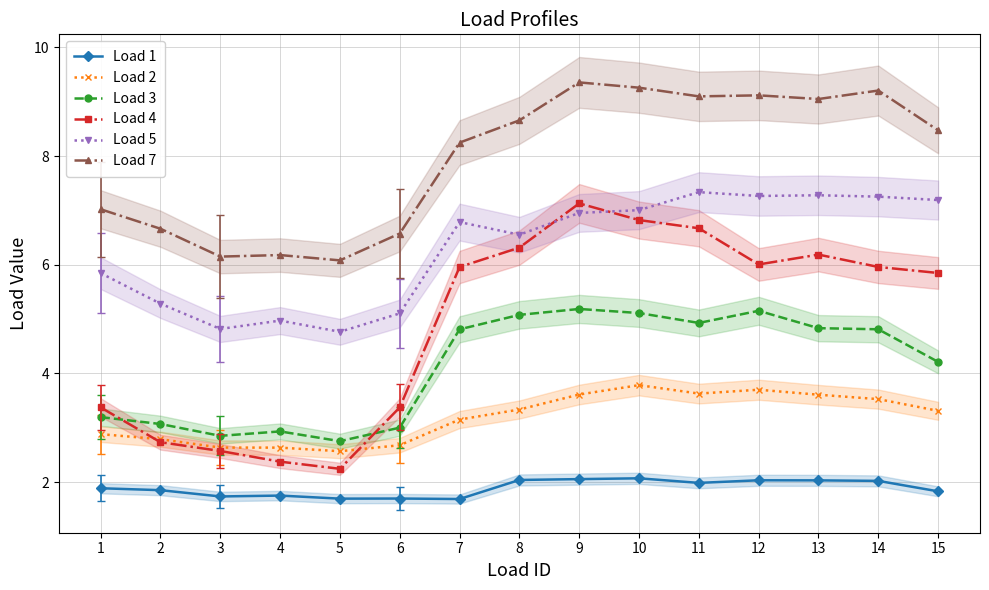

What is the difference between the Load 5 values at 8 and 13?

0.7